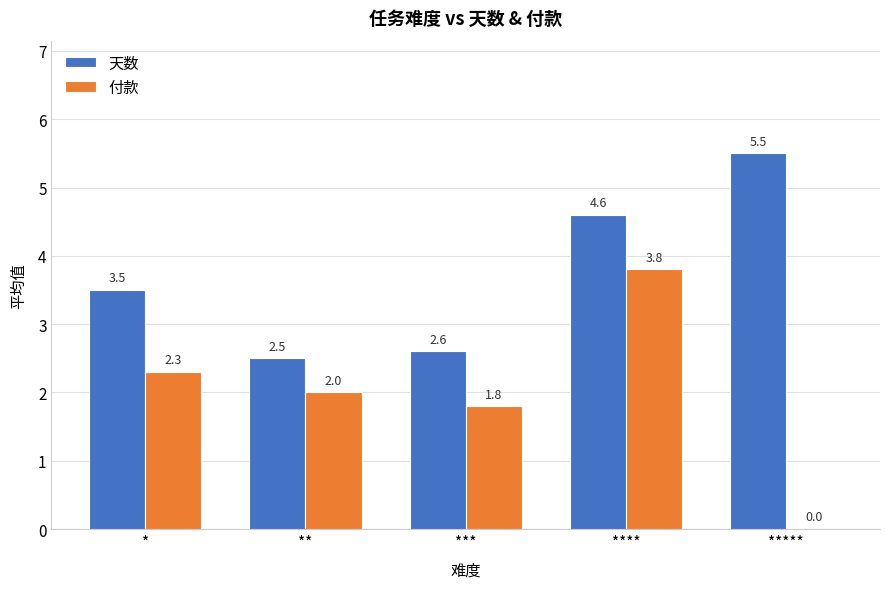

What is the sum of all 天数 values?

18.7